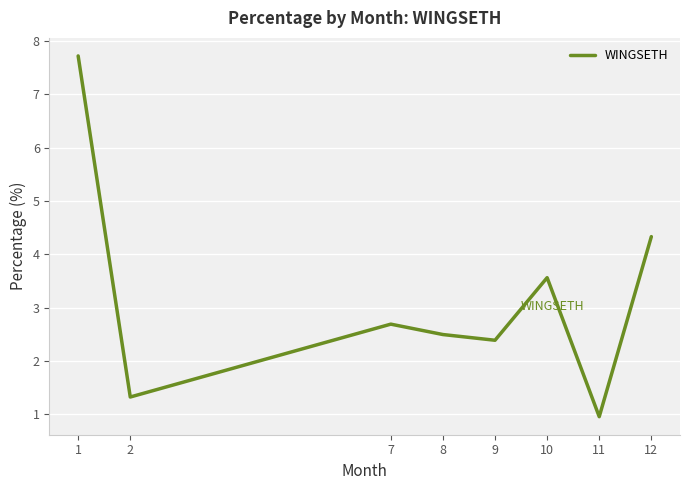

How many interior local valleys (lower than both neighbors) does the data have?

3